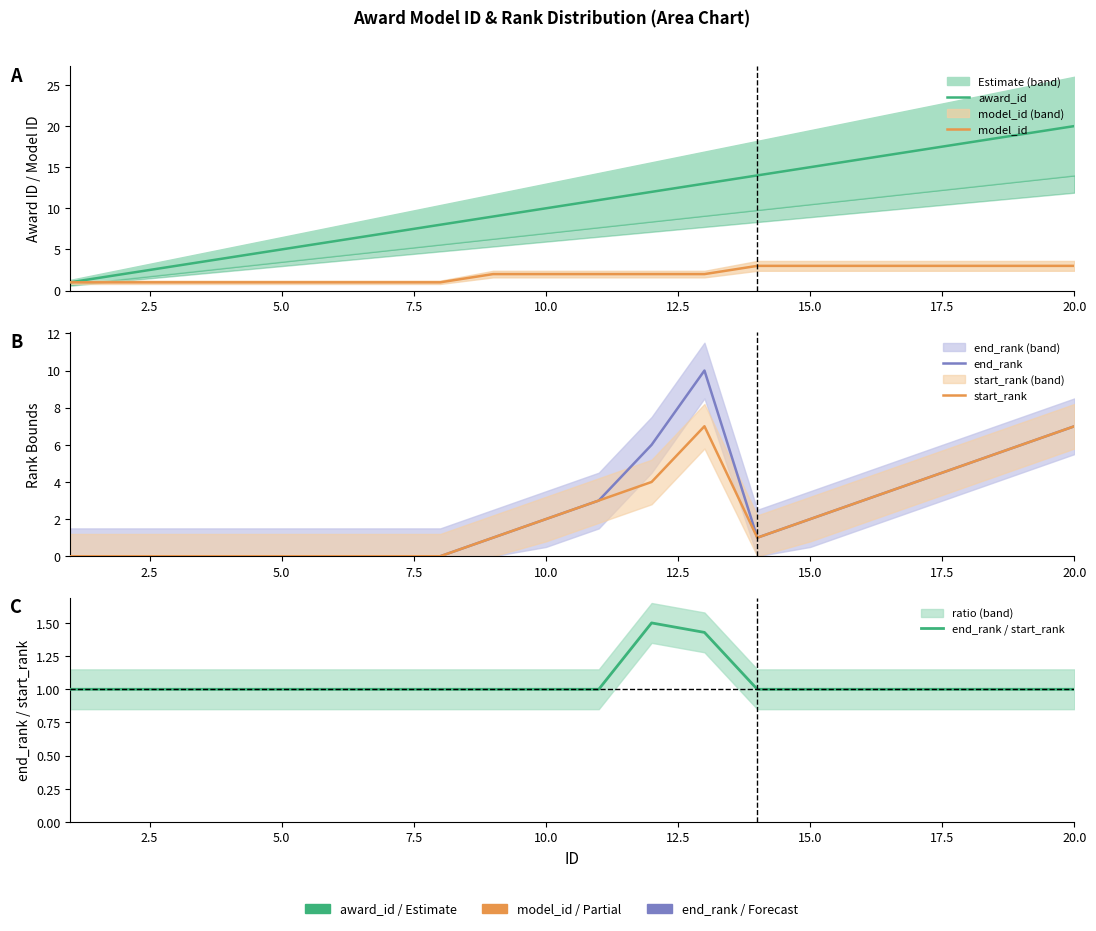

Reading right to left, extract all data points from this chart.

award_id: 20.0	19.0	18.0	17.0	16.0	15.0	14.0	13.0	12.0	11.0	10.0	9.0	8.0	7.0	6.0	5.0	4.0	3.0	2.0	1.0
model_id: 3.0	3.0	3.0	3.0	3.0	3.0	3.0	2.0	2.0	2.0	2.0	2.0	1.0	1.0	1.0	1.0	1.0	1.0	1.0	1.0
end_rank: 7.0	6.0	5.0	4.0	3.0	2.0	1.0	10.0	6.0	3.0	2.0	1.0	0.0	0.0	0.0	0.0	0.0	0.0	0.0	0.0
start_rank: 7.0	6.0	5.0	4.0	3.0	2.0	1.0	7.0	4.0	3.0	2.0	1.0	0.0	0.0	0.0	0.0	0.0	0.0	0.0	0.0
end_rank / start_rank: 1.0	1.0	1.0	1.0	1.0	1.0	1.0	1.4	1.5	1.0	1.0	1.0	1.0	1.0	1.0	1.0	1.0	1.0	1.0	1.0